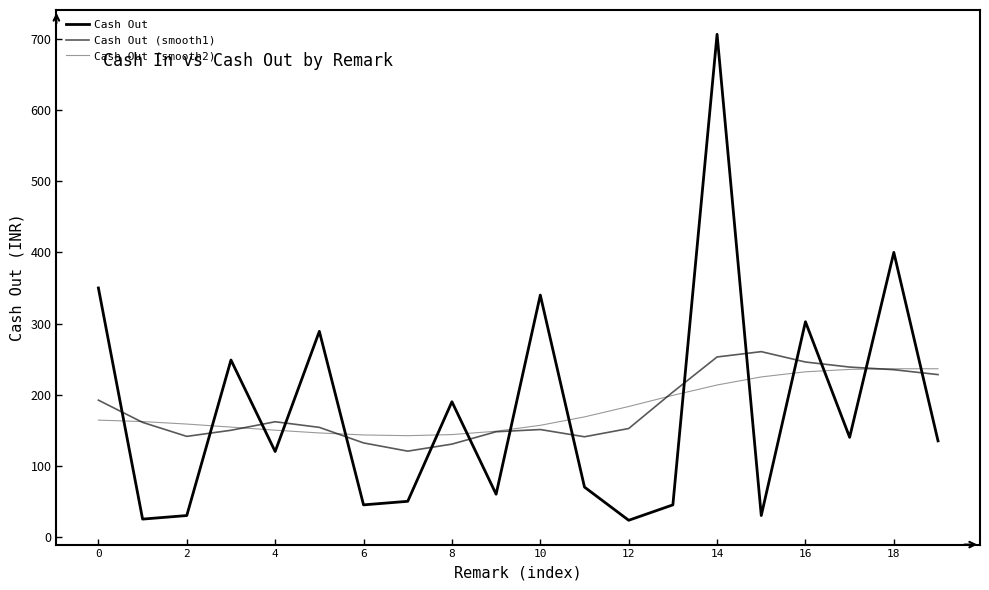

What is the difference between the second highest and second lowest values in the Cash Out (smooth1) series?

122.5